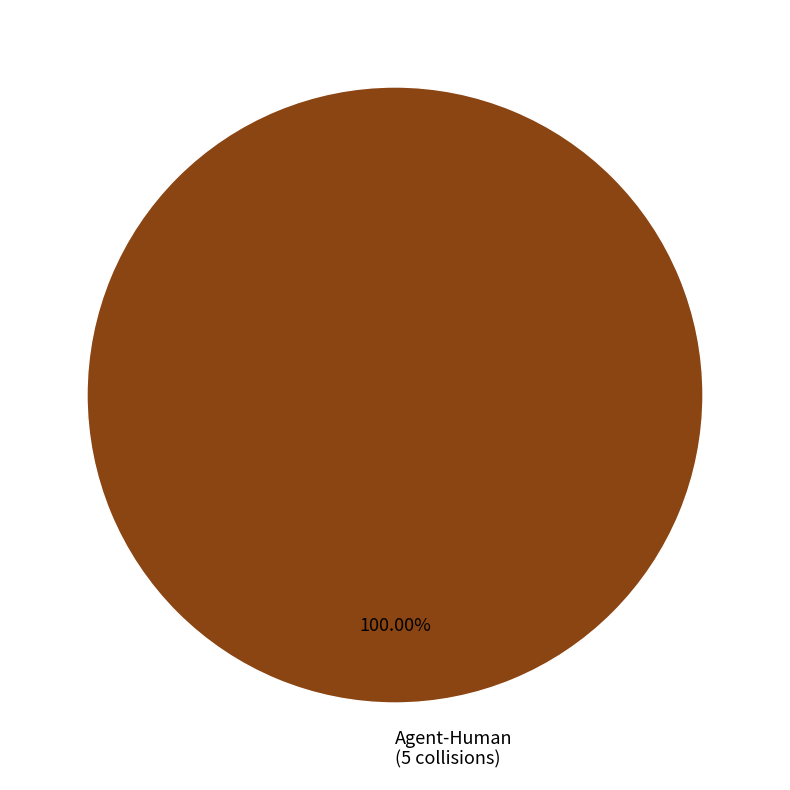

How many slices are in this pie chart?

1